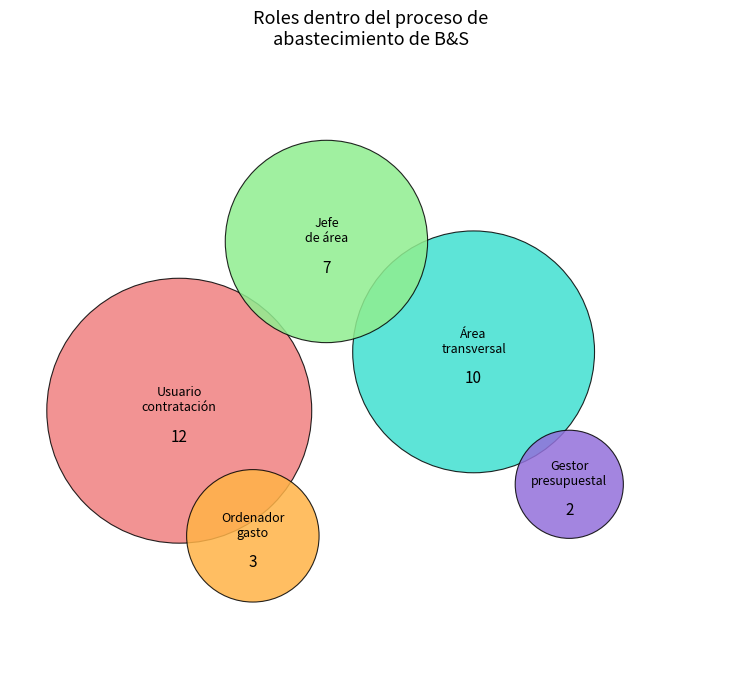

Which category has the smallest portion of the pie?

Gestor presupuestal